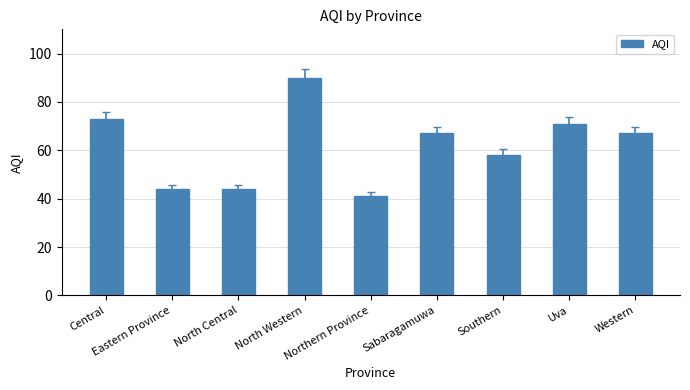

True or false: the data shows 67 at Sabaragamuwa.

True